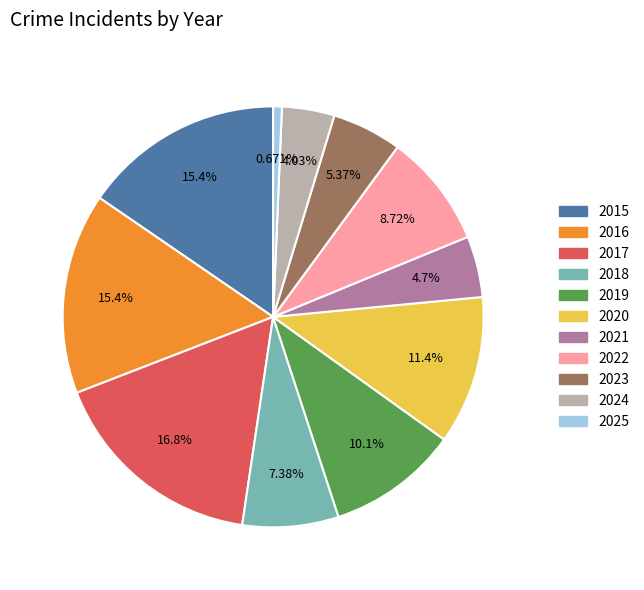

How much of the chart is everything except 2020?

88.6%